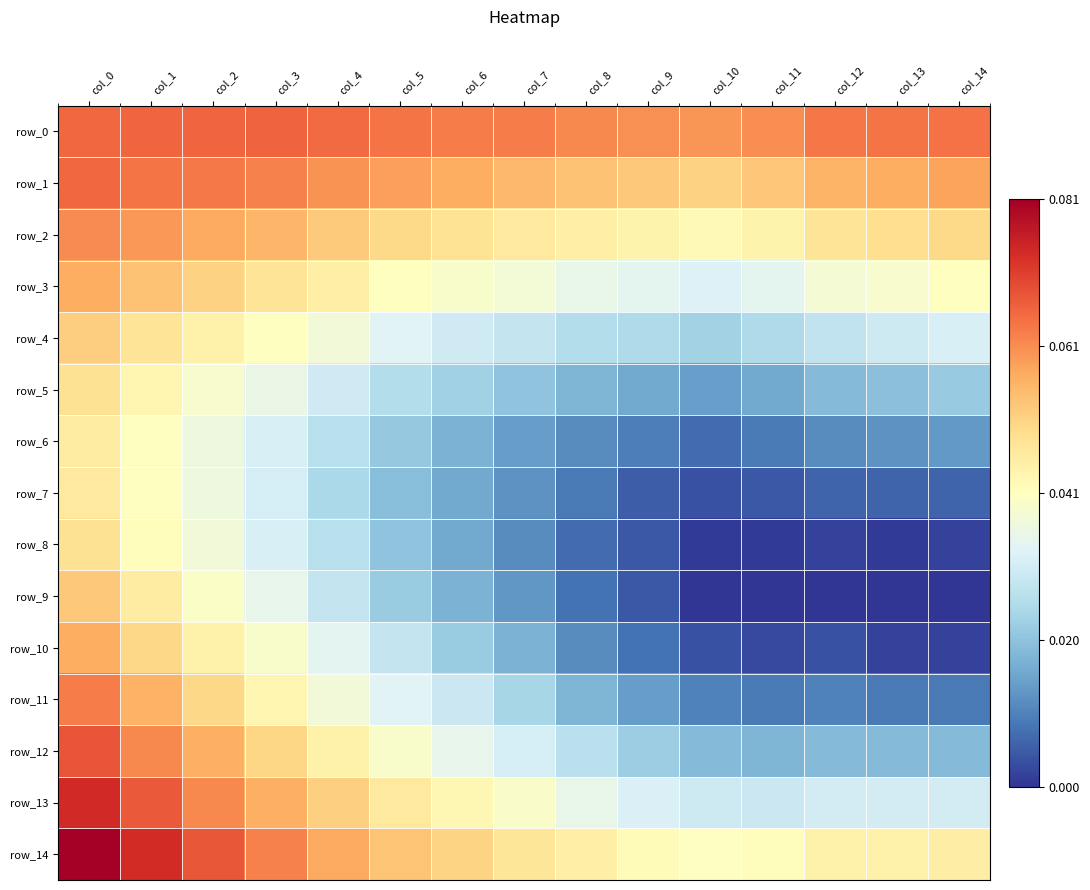

Which series has the widest spread of values?

row_10